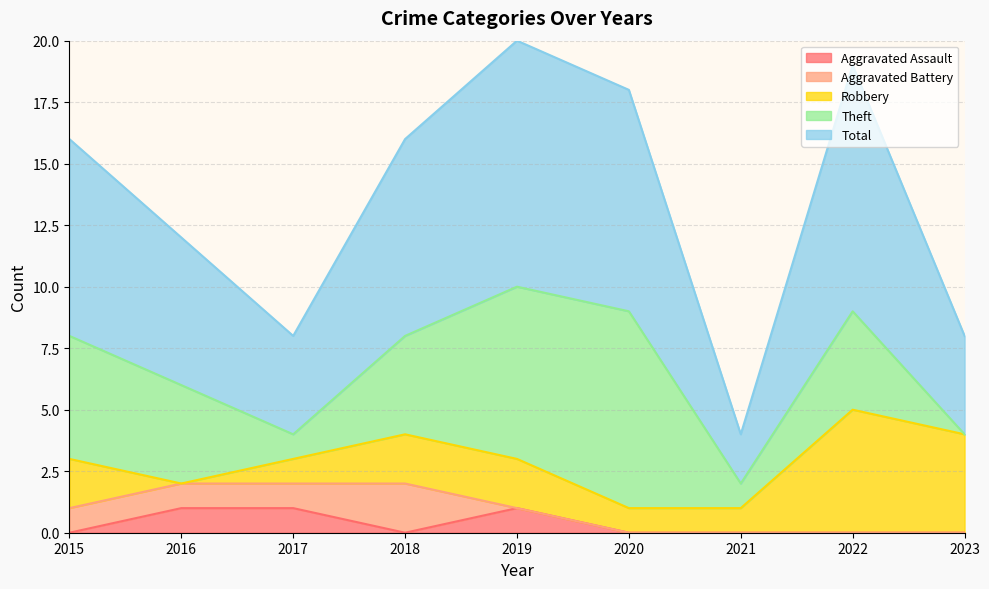

How many values in the Theft series exceed 4?

3